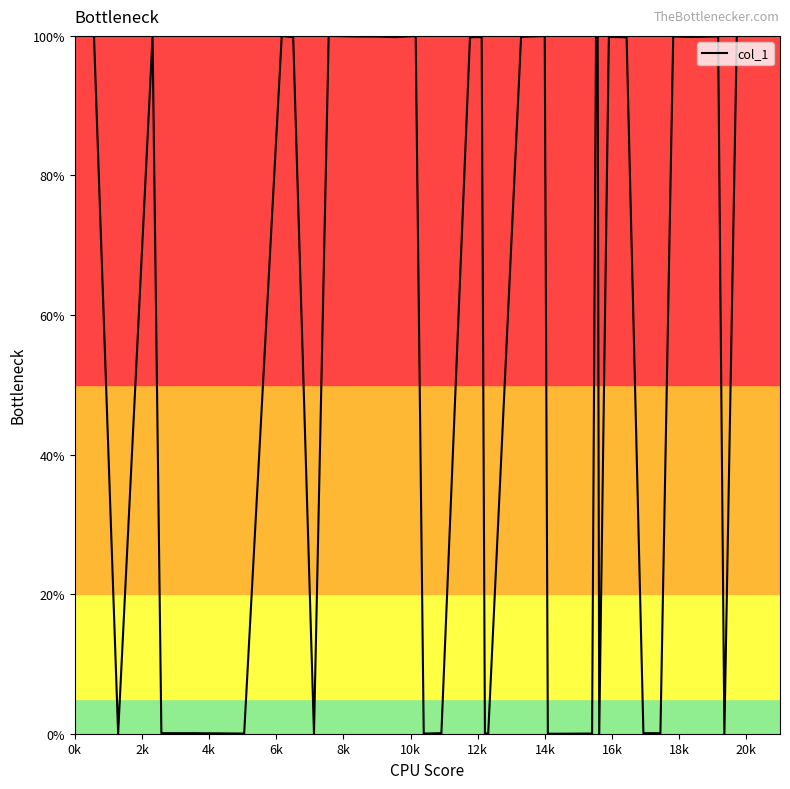

What is the difference between the maximum and minimum values?

100.0